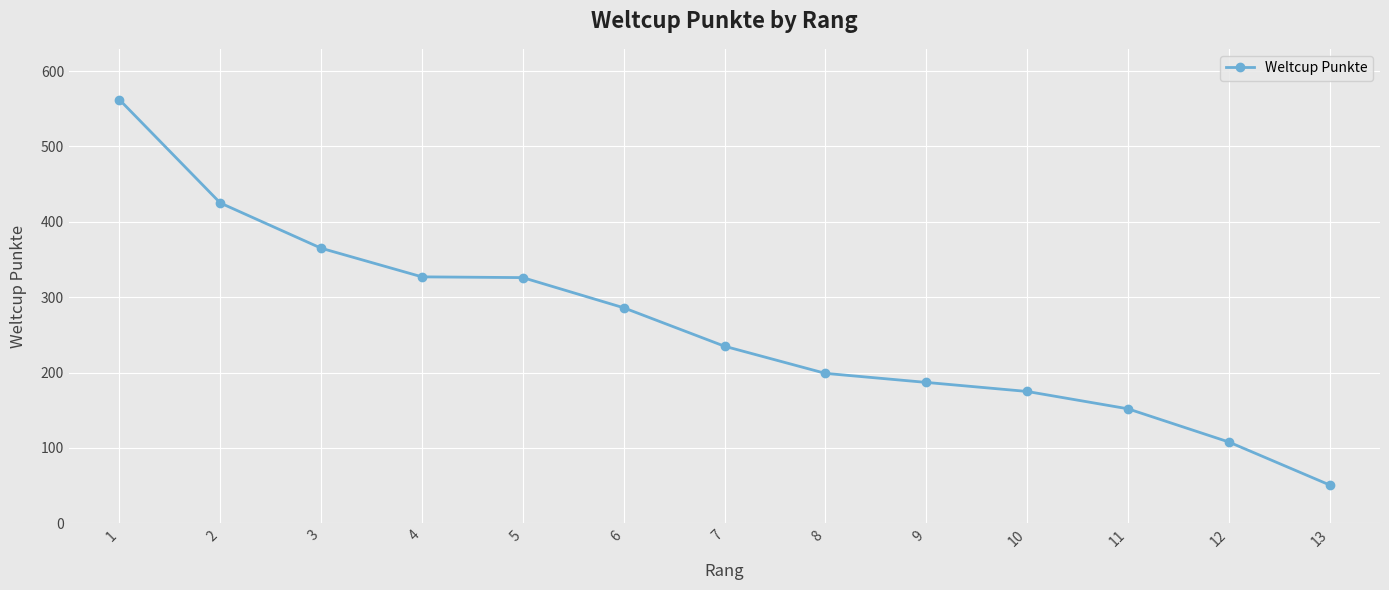

What is the approximate value at 1?

562